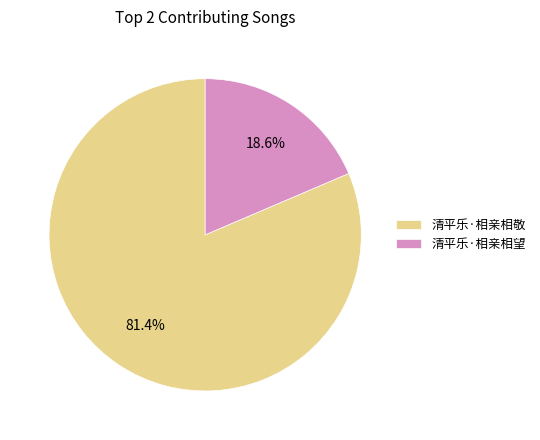

True or false: 清平乐·相亲相敬 accounts for 81% of the total.

True